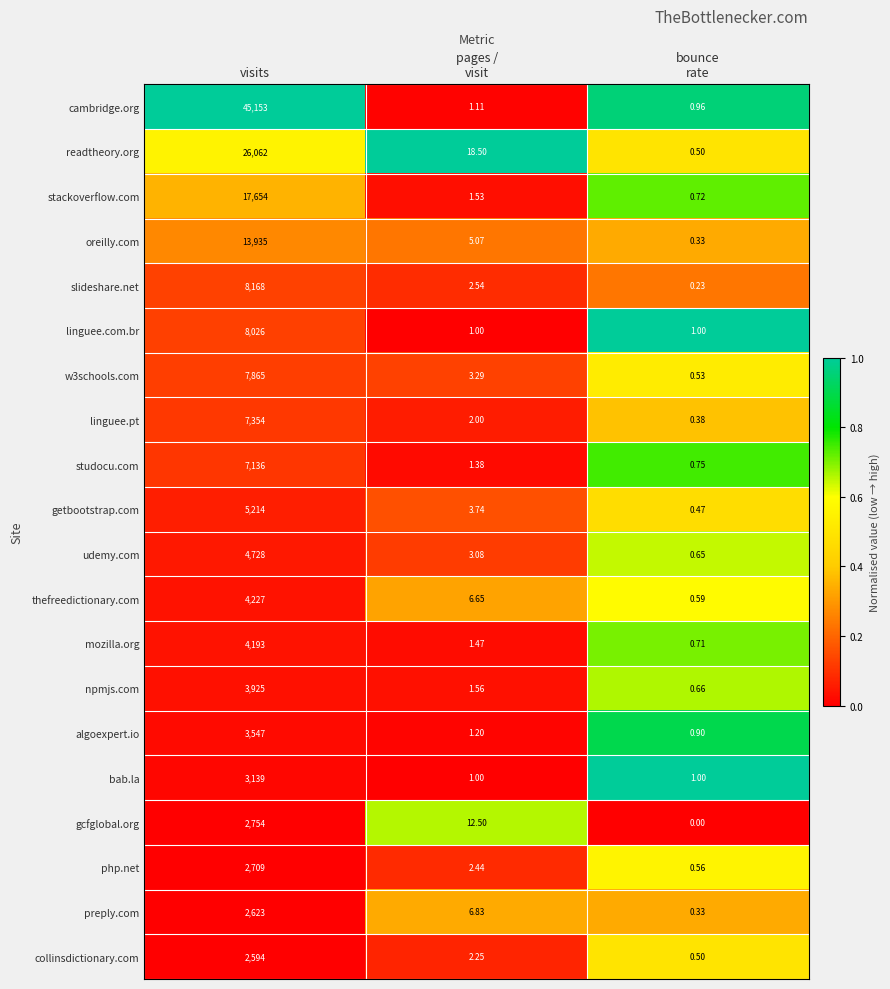

At which category is the sum across all series the highest?

visits